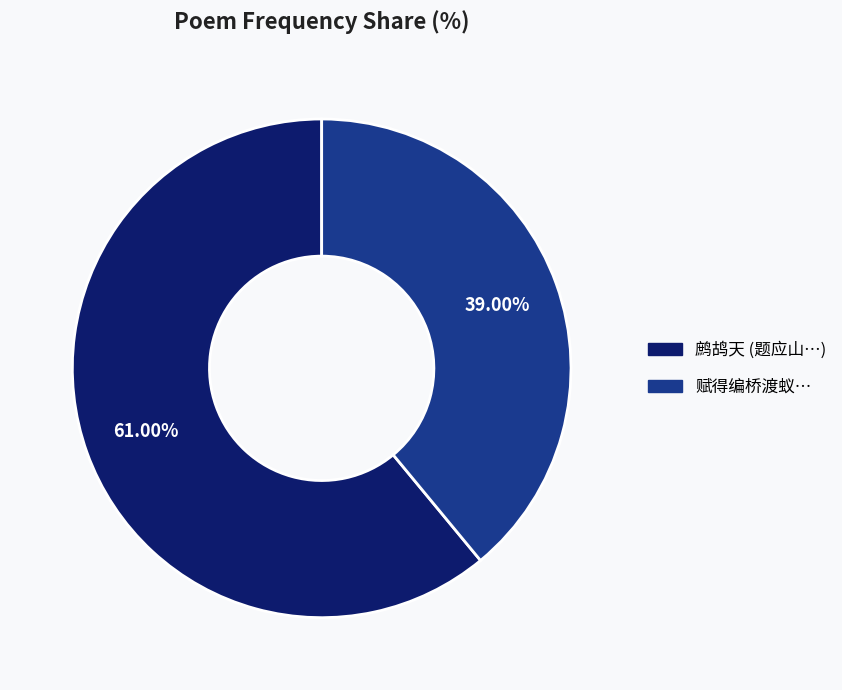

Is there a majority slice in this chart?

Yes